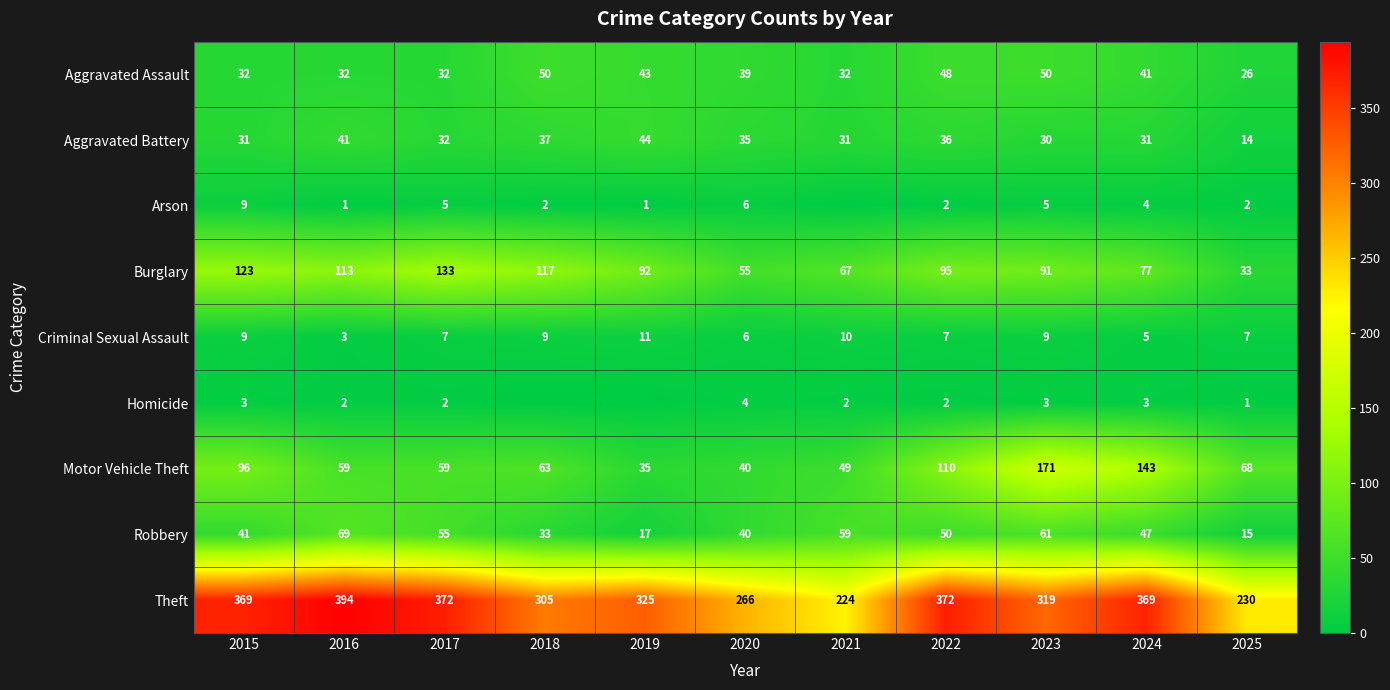

Between 2017 and 2025, which series saw the biggest shift?

Theft